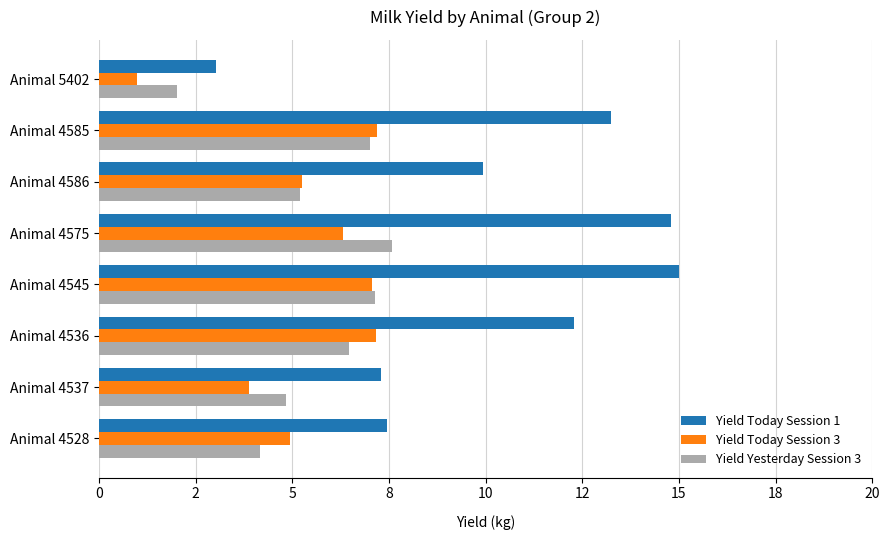

What are all the series names shown in the legend?

Yield Today Session 1, Yield Today Session 3, Yield Yesterday Session 3